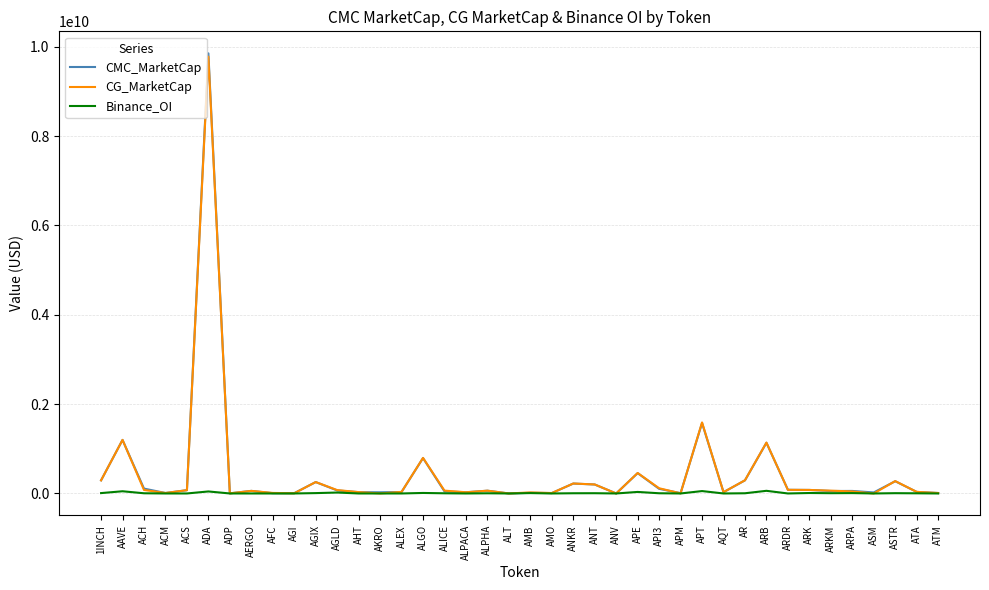

Is the value of CMC_MarketCap at ALGO greater than the value of Binance_OI at AR?

Yes